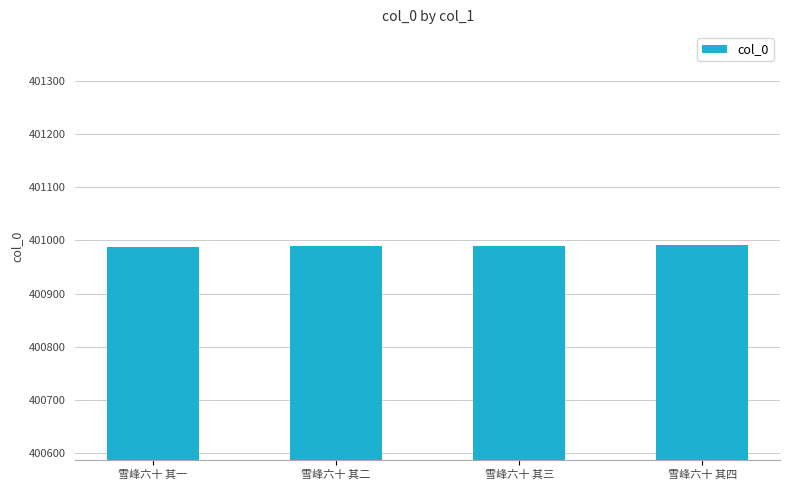

How many values are below 400990?

2